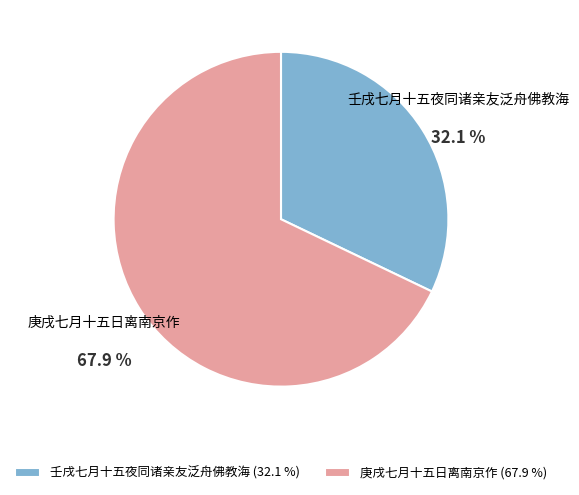

What is the largest slice in the pie chart?

庚戌七月十五日离南京作